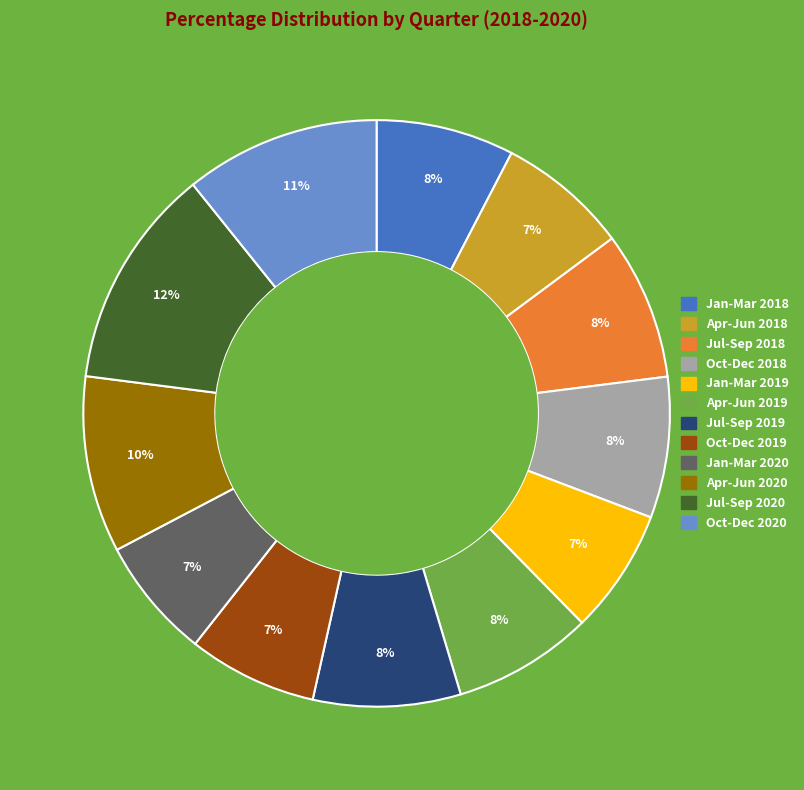

Is it true that Jan-Mar 2018 is 8% of the pie?

True